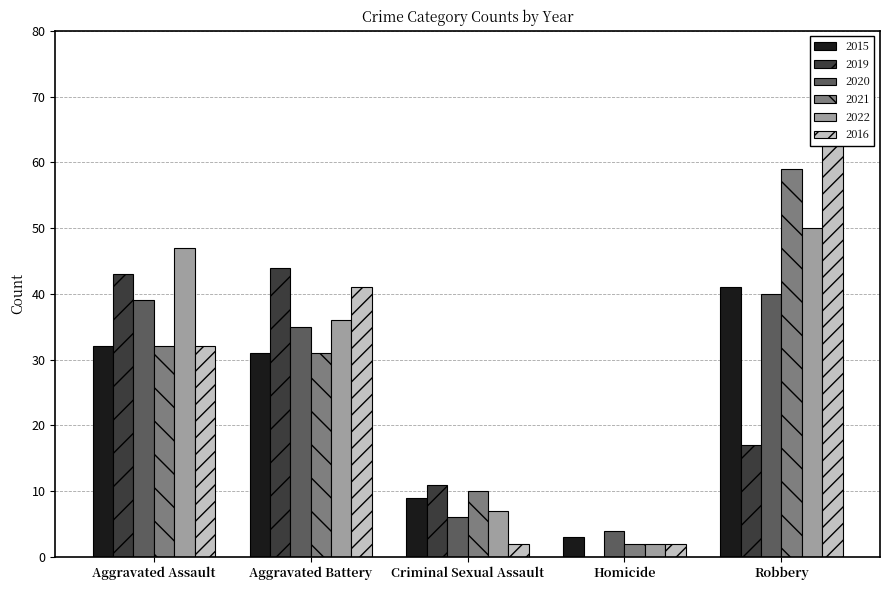

Which series has the largest range (max minus min)?

2016